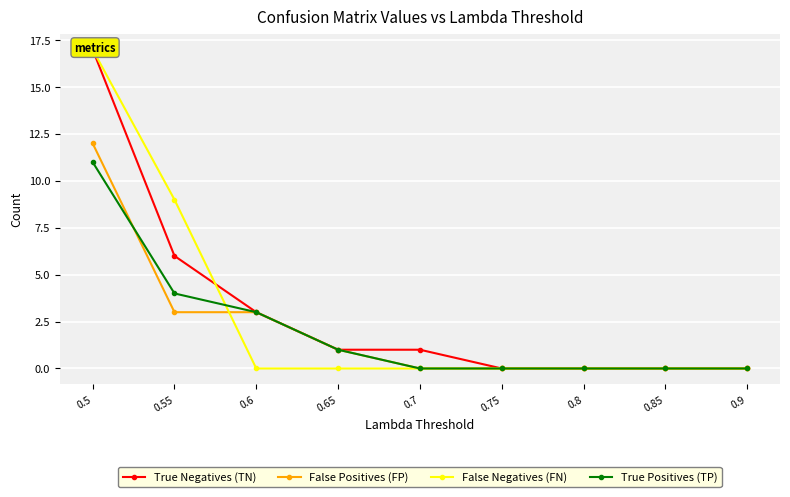

Which series ends up on top after the final intersection of False Negatives (FN) and True Positives (TP)?

True Positives (TP)